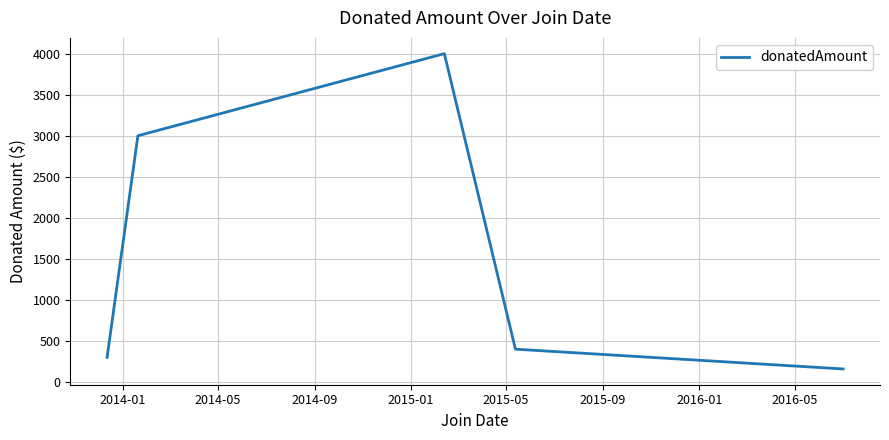

True or false: the data has more than 2 interior local peaks.

False